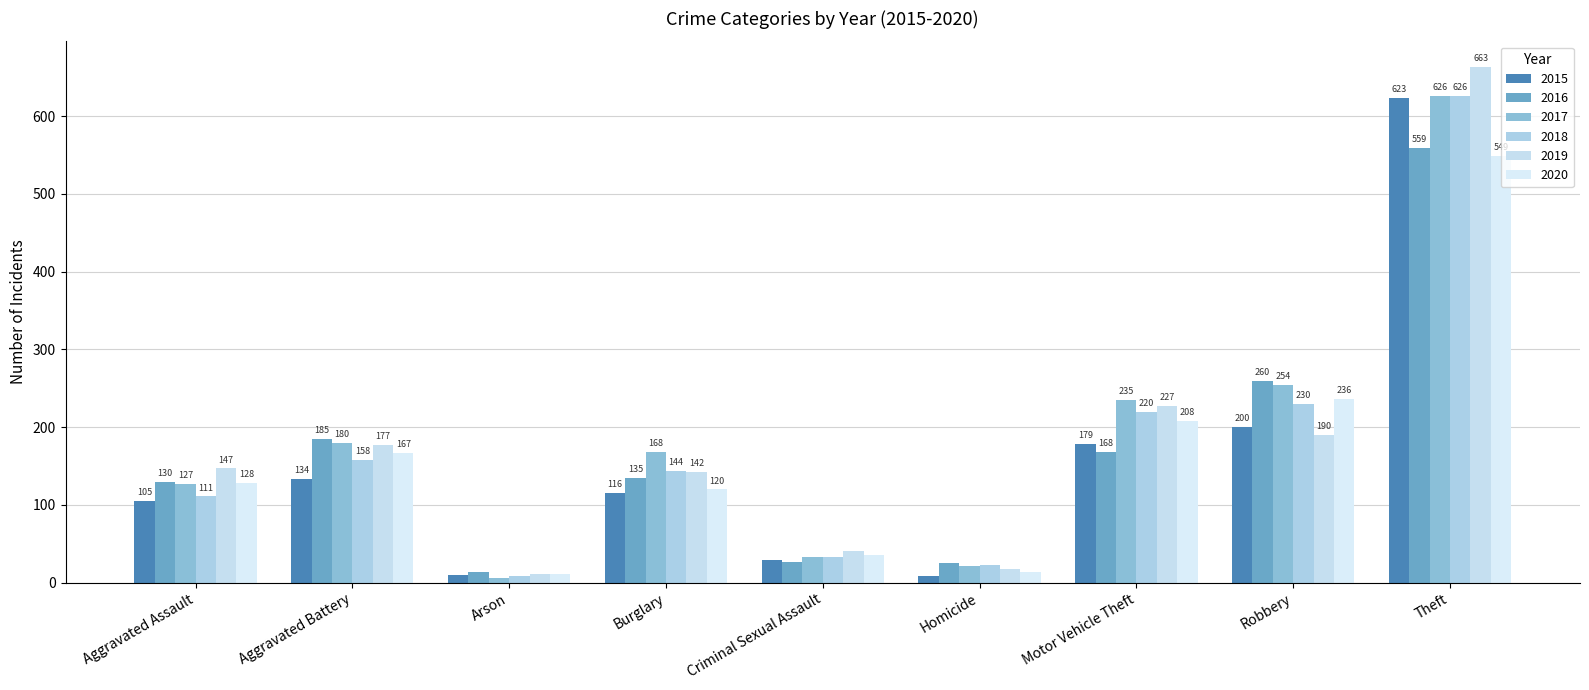

Where is 2016 nearest to the value 286?

Robbery